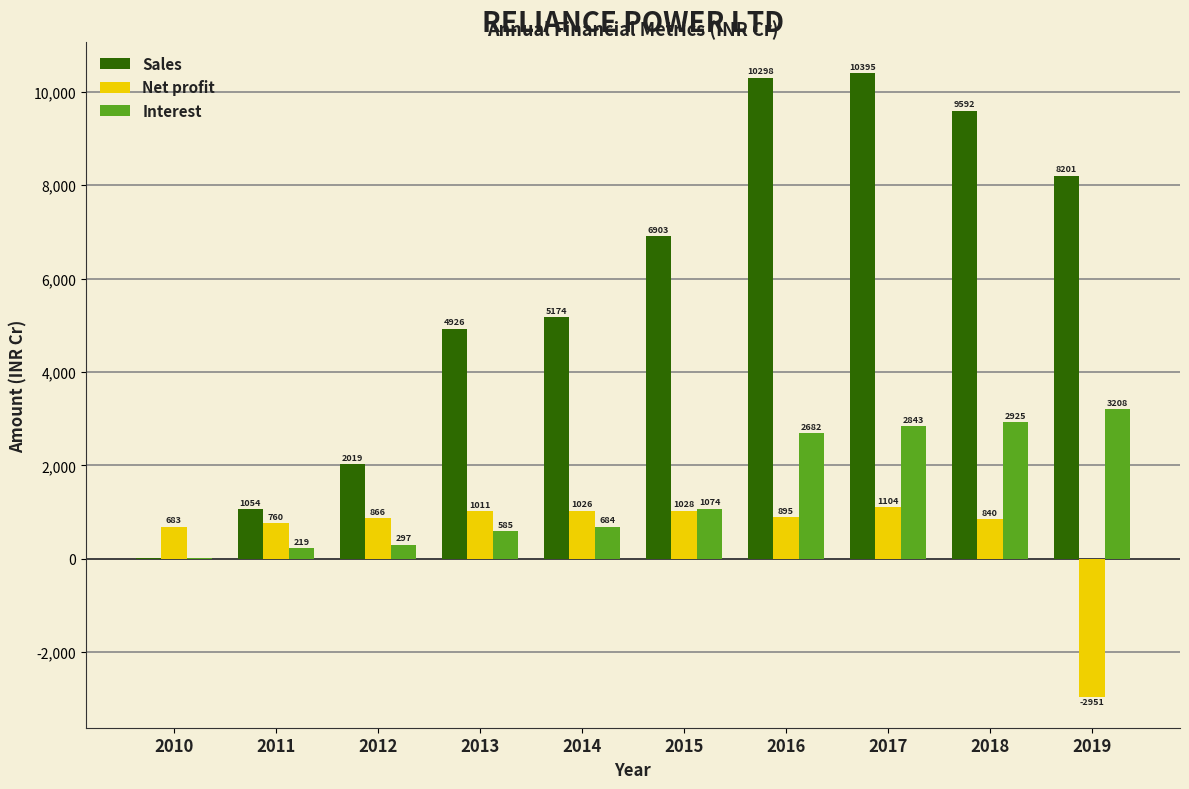

Where is Net profit nearest to the value -923?

2010